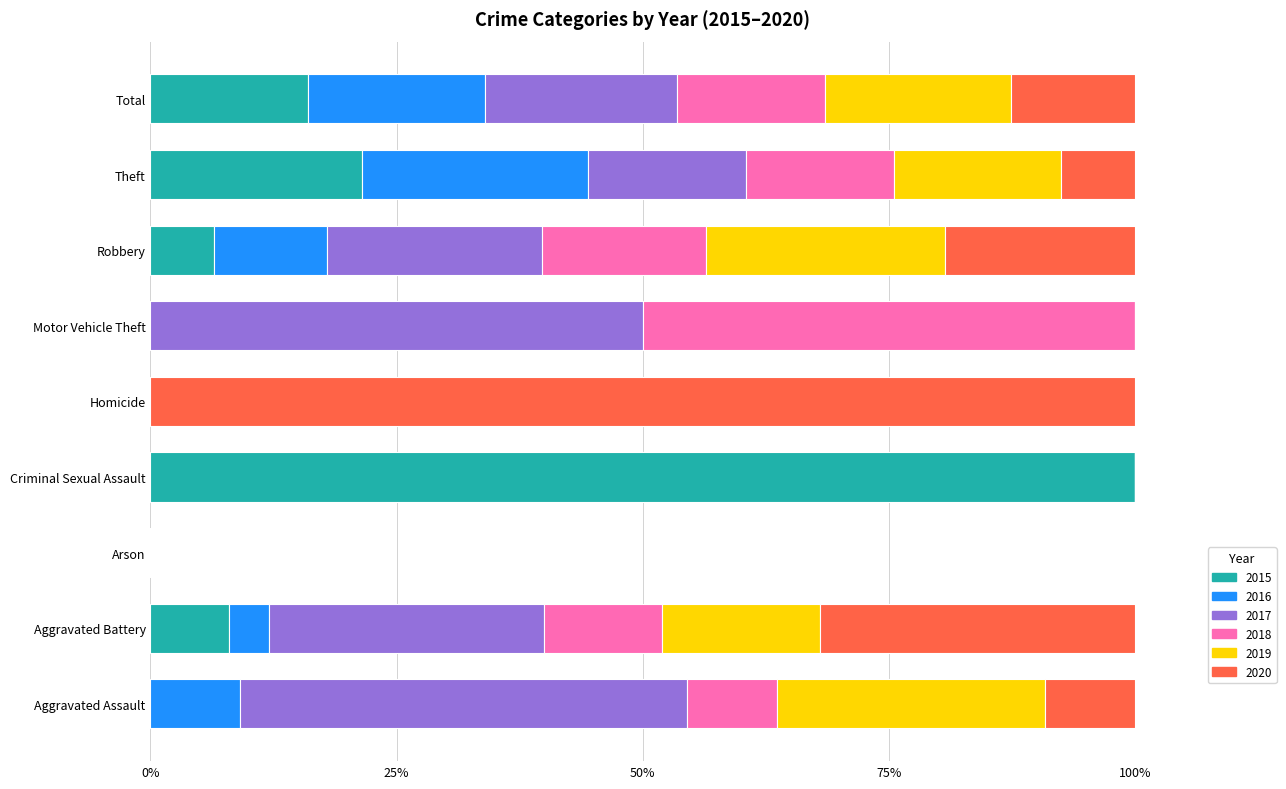

True or false: 2015 has a value of 0.0 at Arson.

True